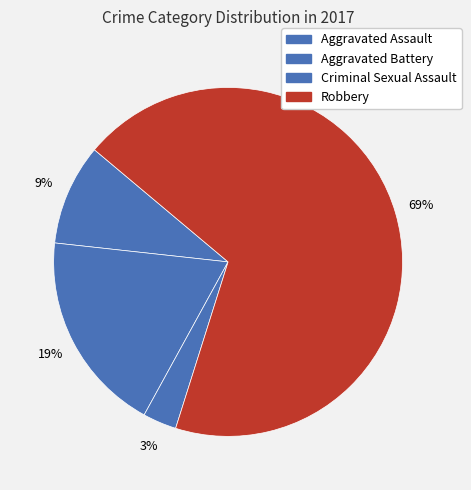

Count the number of slices in the pie.

4